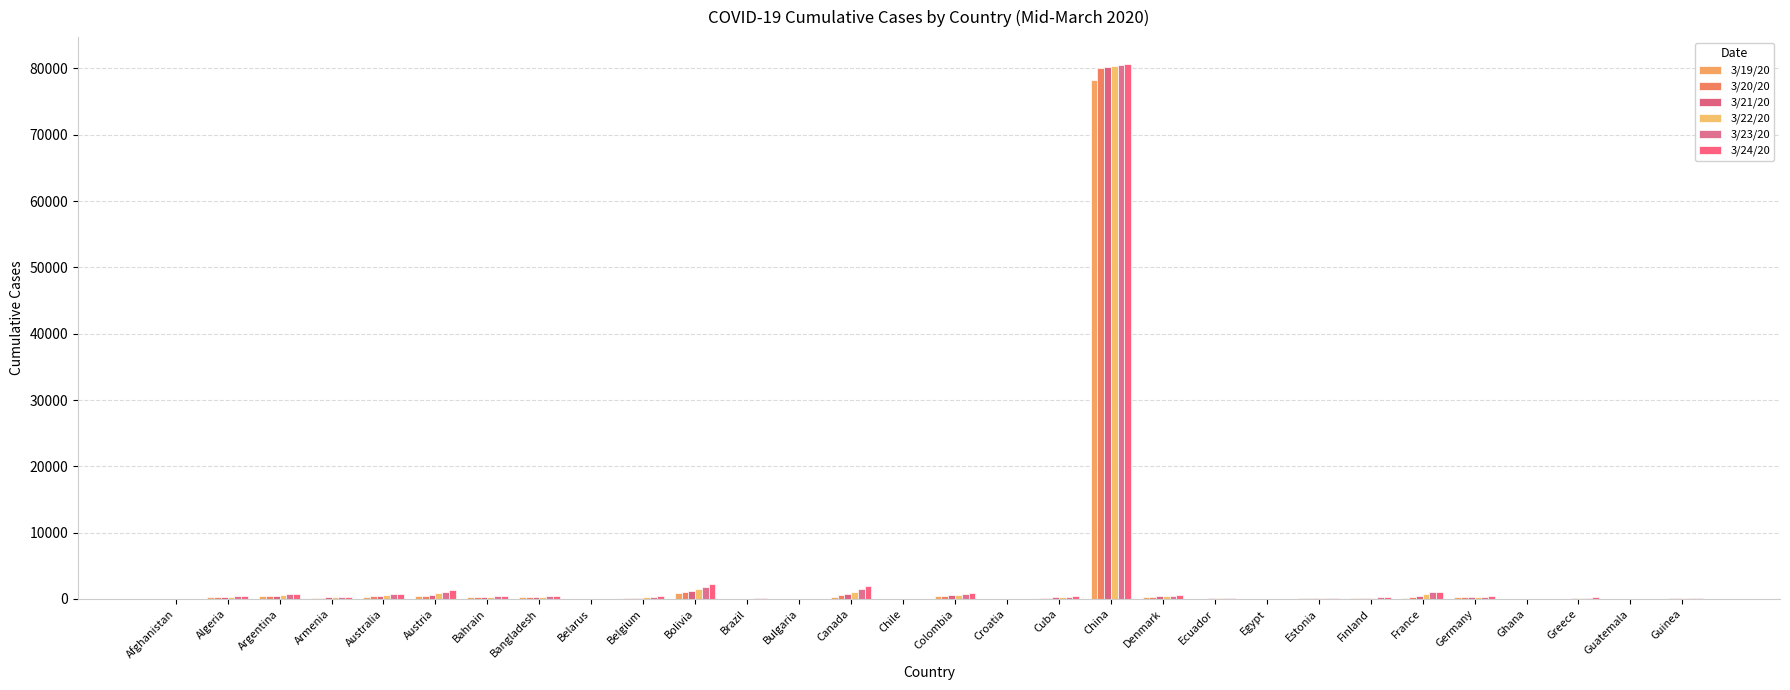

How many groups of bars are there?

30